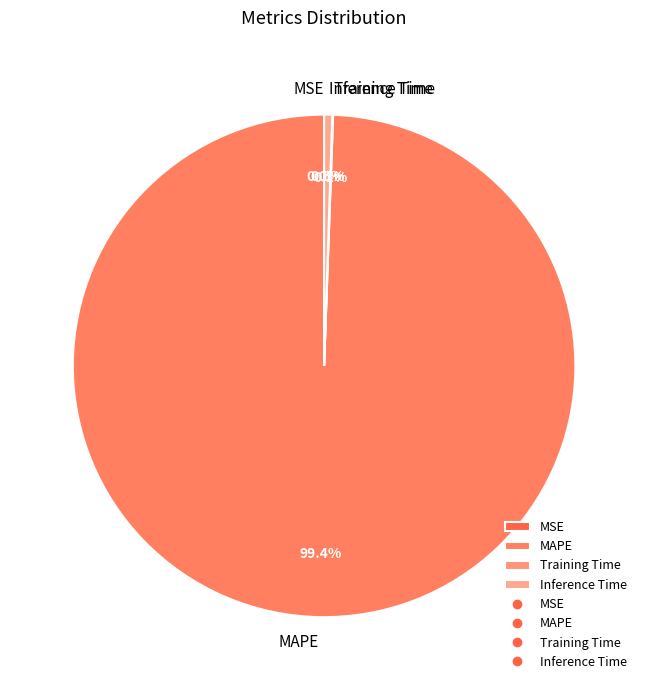

Combined, what portion of the pie is MAPE and Inference Time?

99.9%